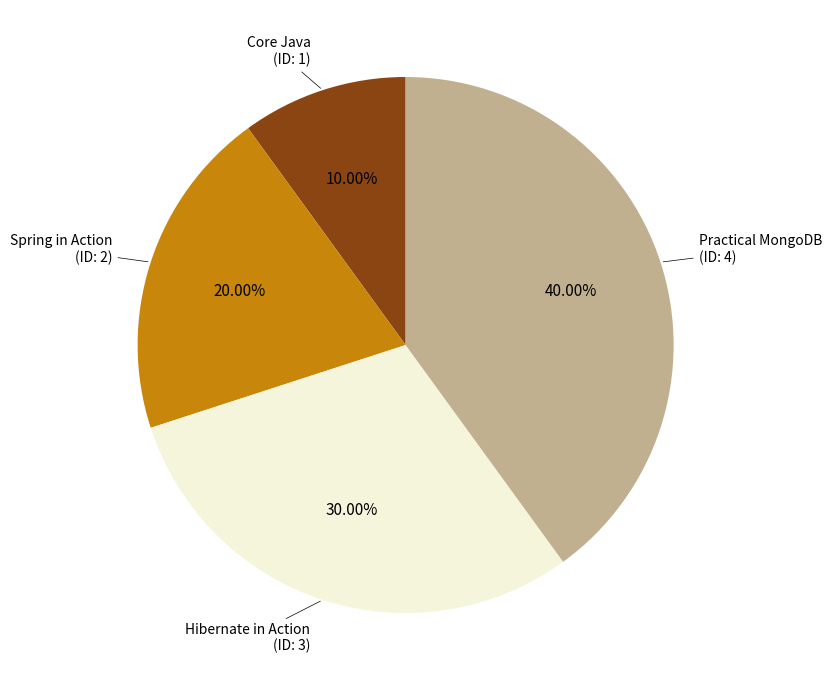

To the nearest percent, what portion does Core Java represent?

10%